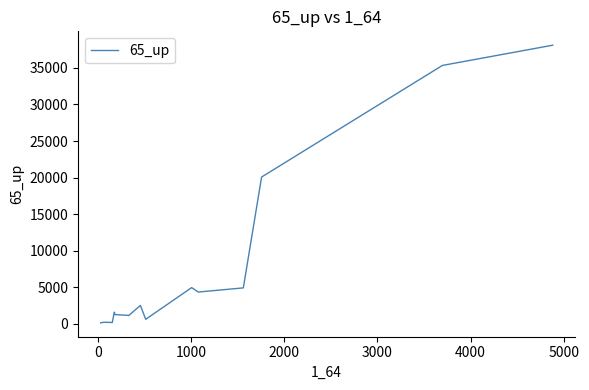

What is the greatest value displayed?

38101